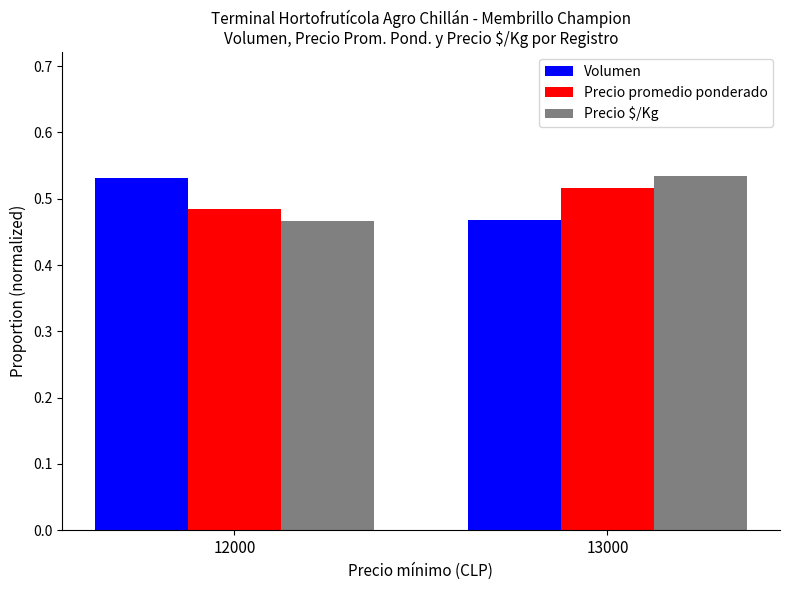

How many distinct data groups are displayed?

3